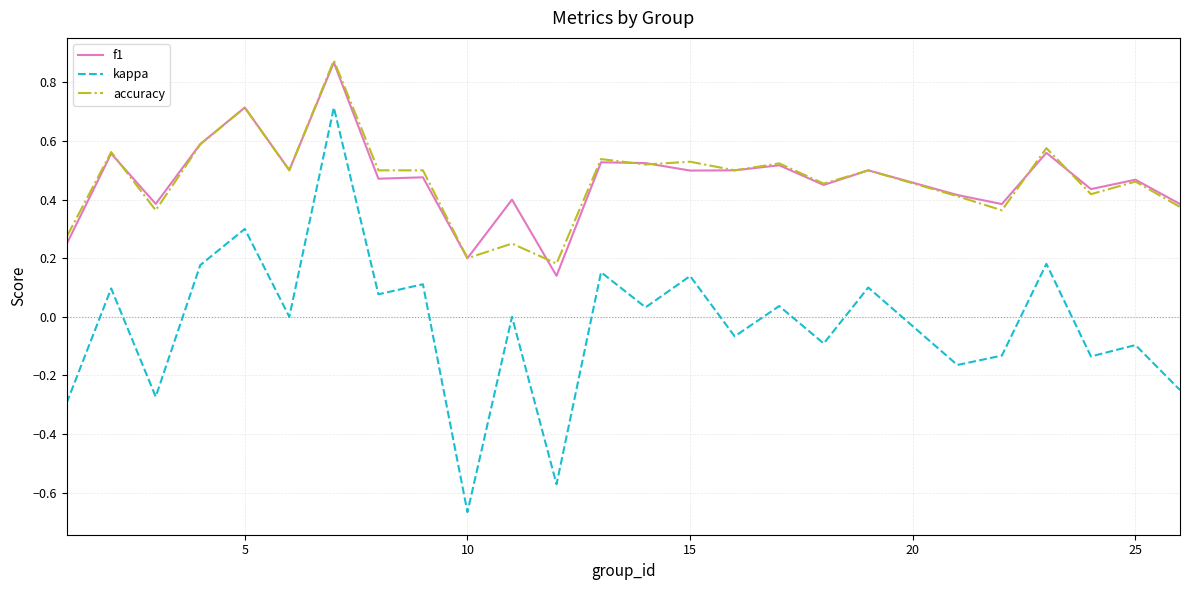

True or false: kappa and f1 cross at least once.

False